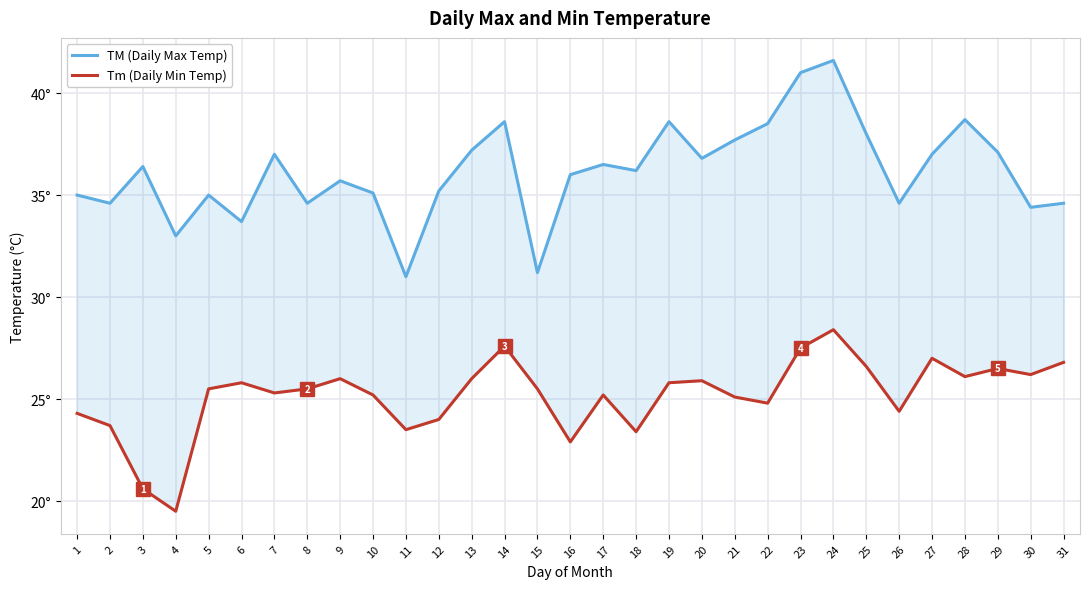

Where is the first local maximum for Tm (Daily Min Temp)?

6